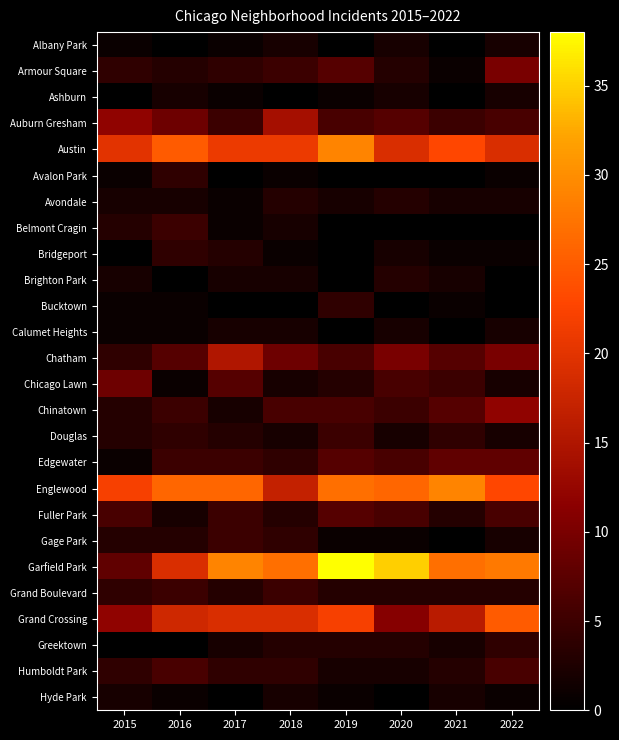

Which series has the largest total across all categories?

Garfield Park